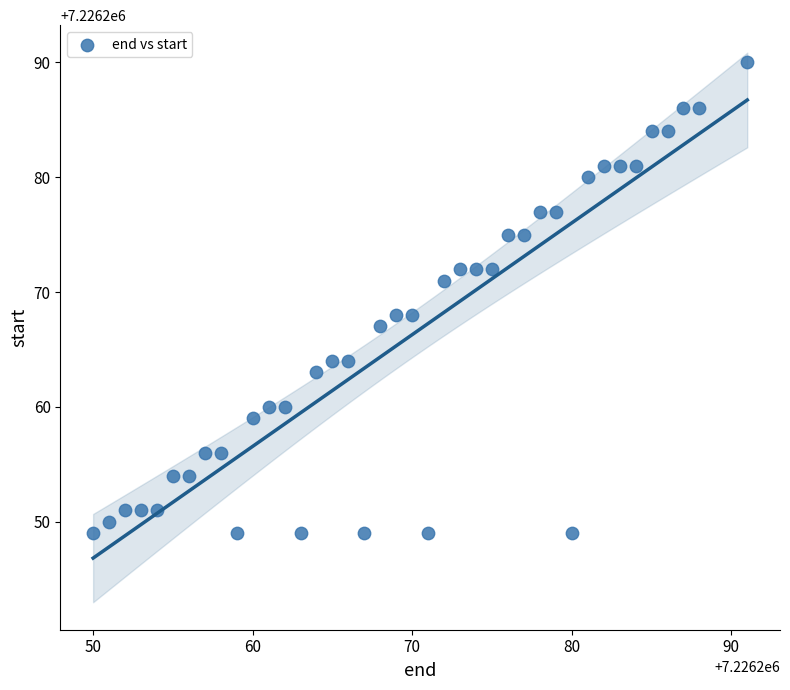

What is the range of X values (max minus min)?

41